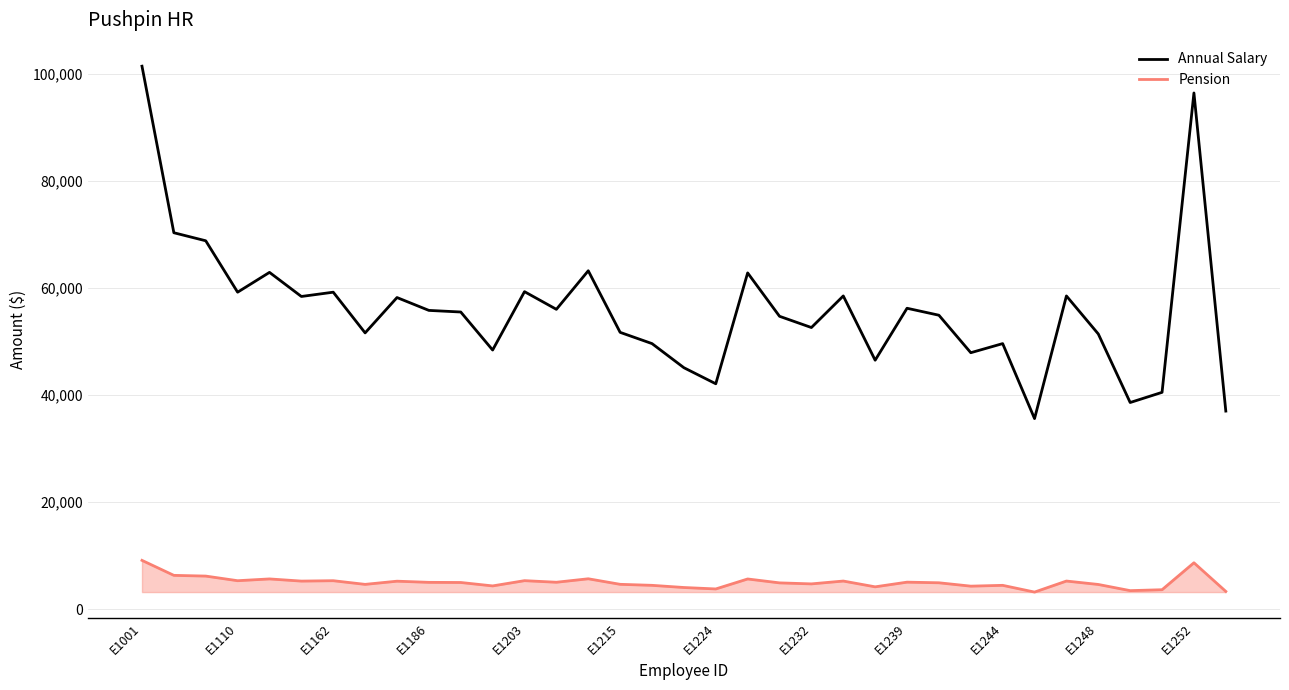

Which series has the largest total across all categories?

Annual Salary